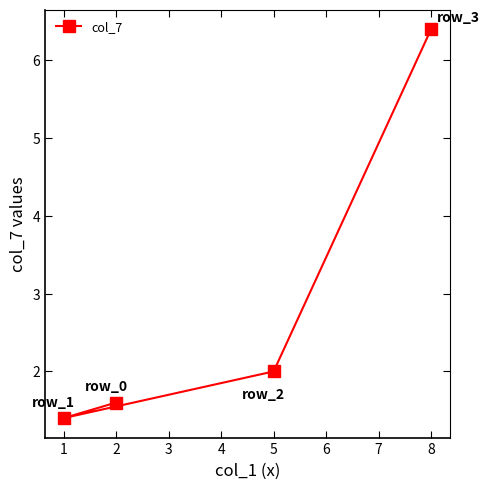

What is the difference between the second highest and minimum values?

0.6